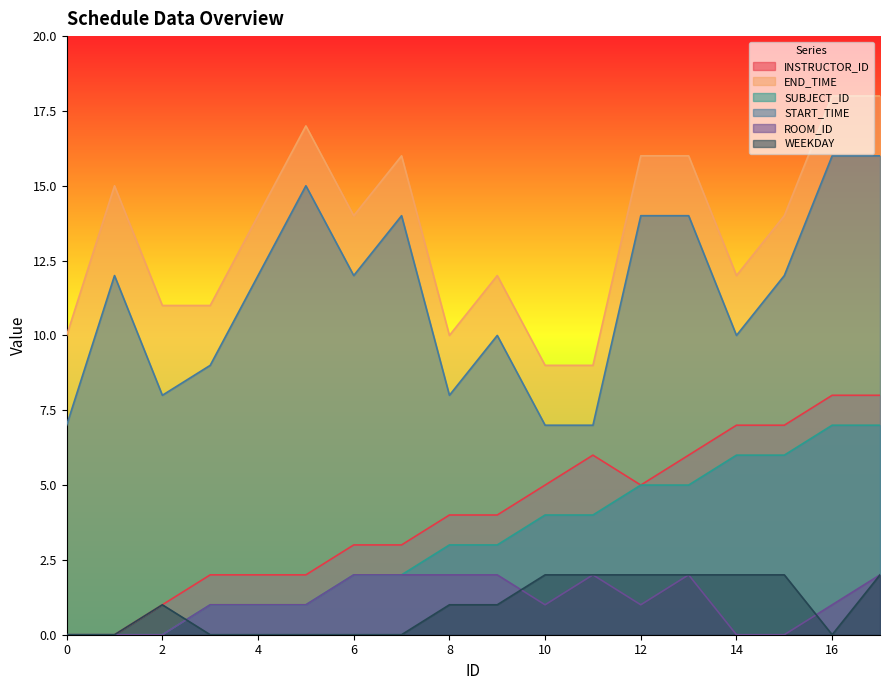

The value of WEEKDAY at 10 is 2. True or false?

True